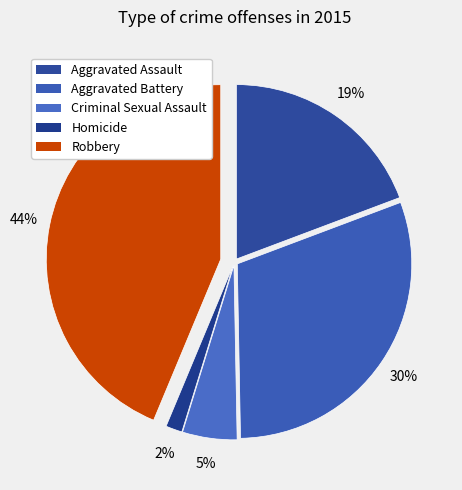

What is the smallest slice in the pie chart?

Homicide